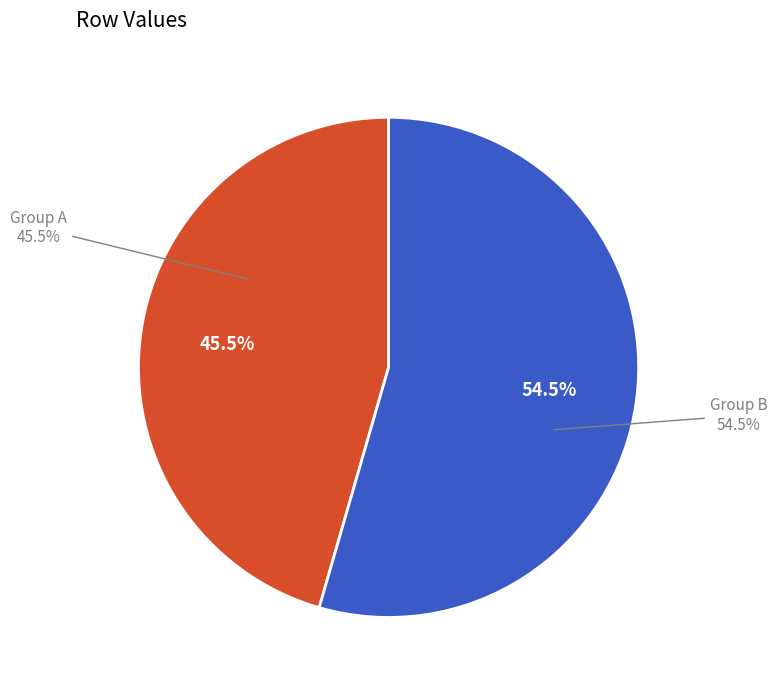

Is it true that Row 2 is 33% of the pie?

False